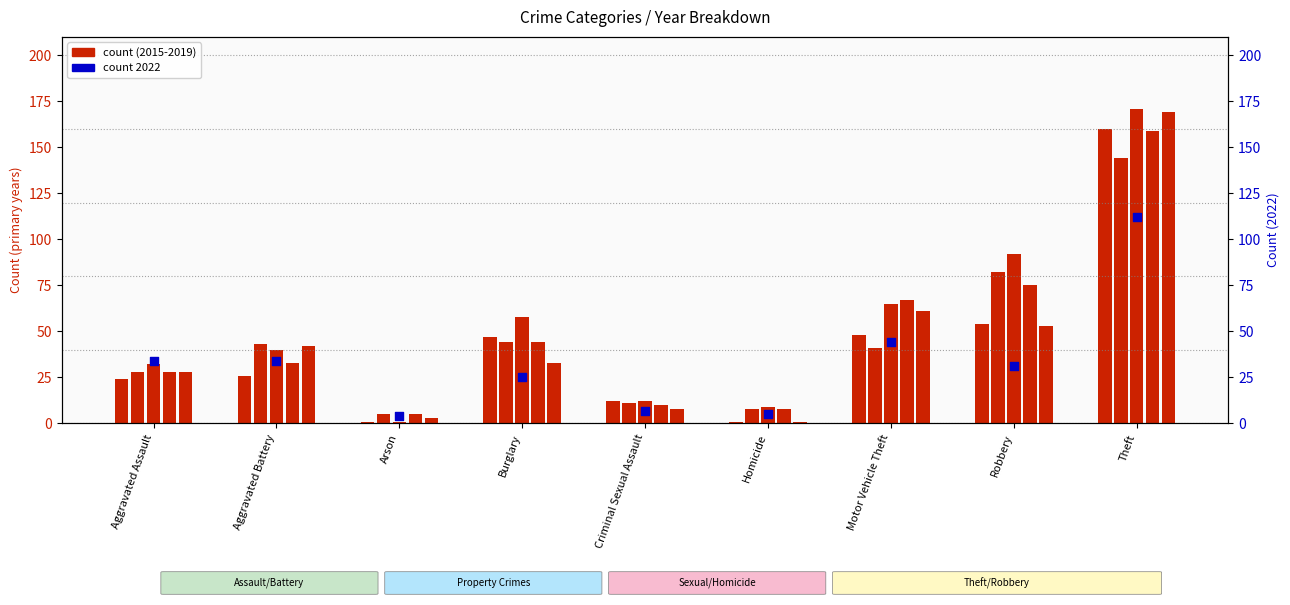

What is the total value across all series at Burglary?

251